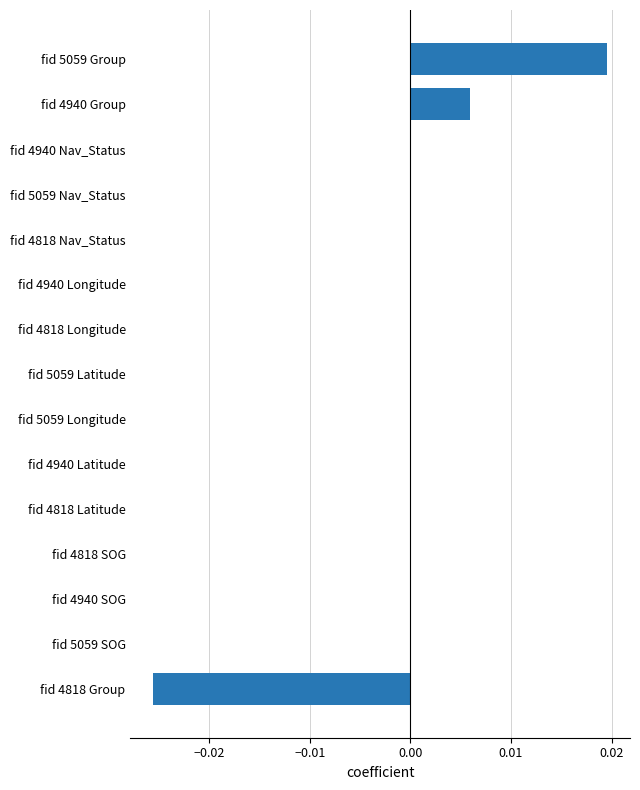

Count the number of data series in this chart.

1